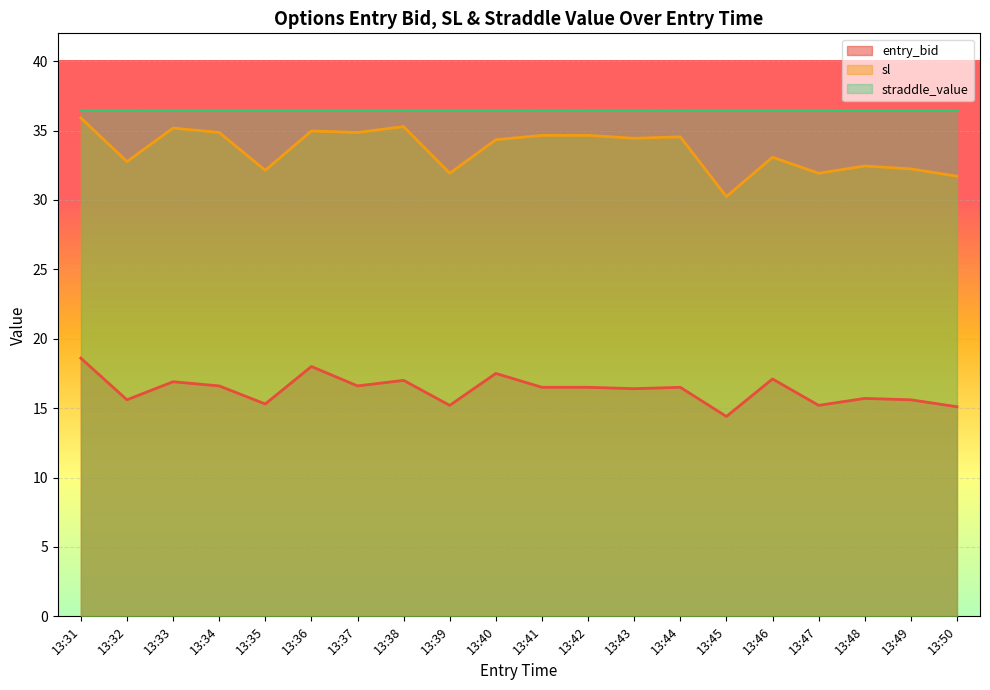

True or false: sl and entry_bid intersect in this chart.

False